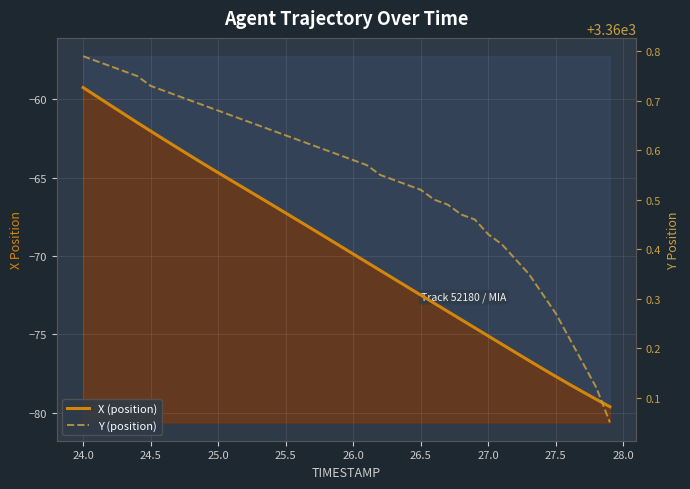

The value of Y (position) at 29 is 5324.2. True or false?

False